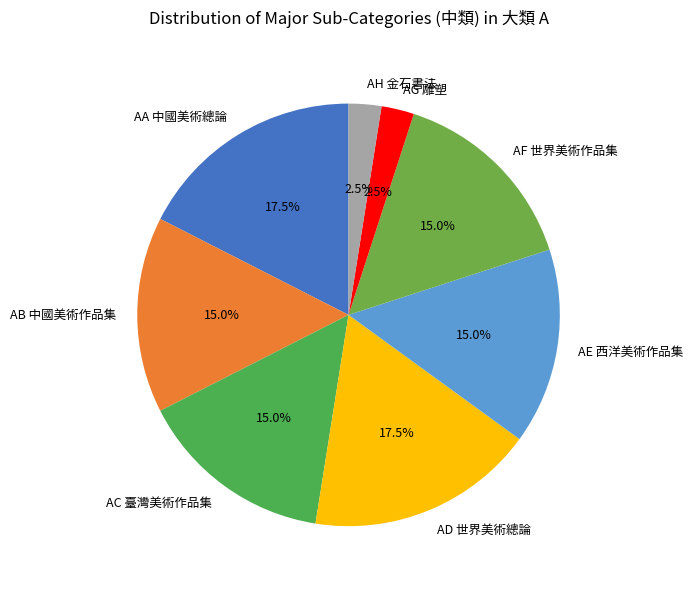

Is there a majority slice in this chart?

No